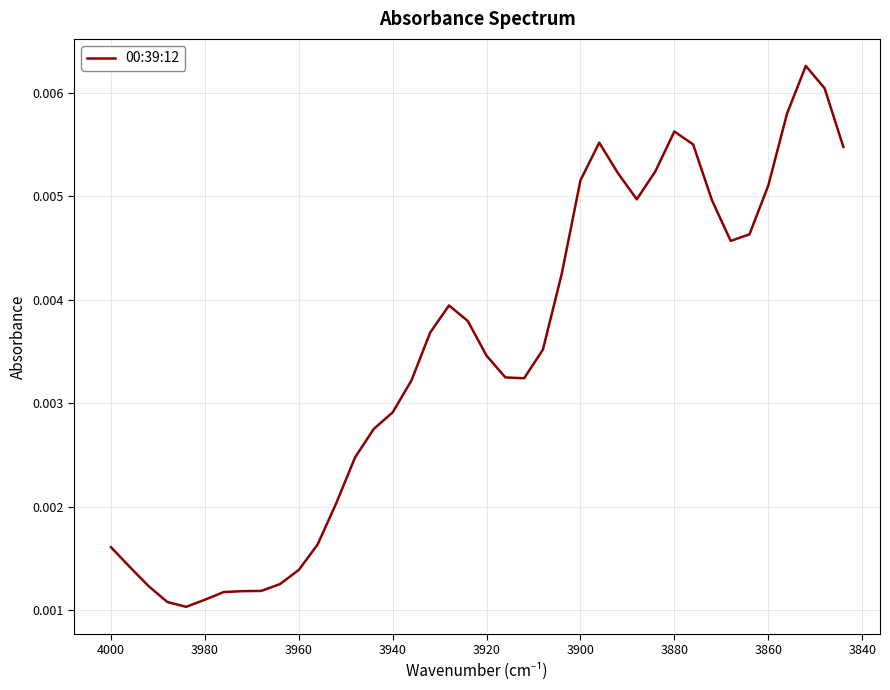

True or false: the data shows 0.0 at 28.

False